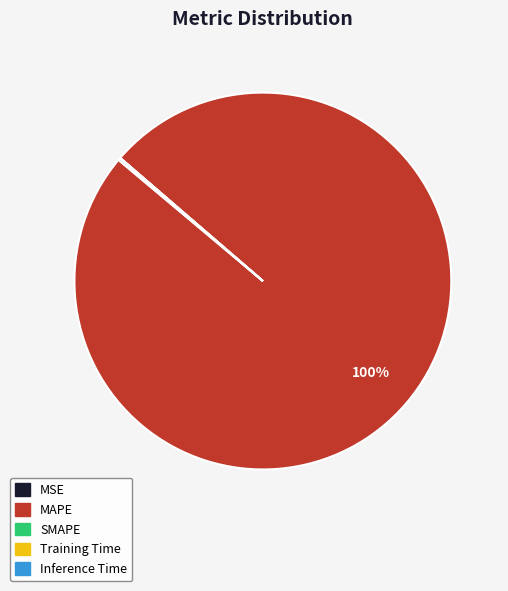

Which category has the biggest portion of the pie?

MAPE